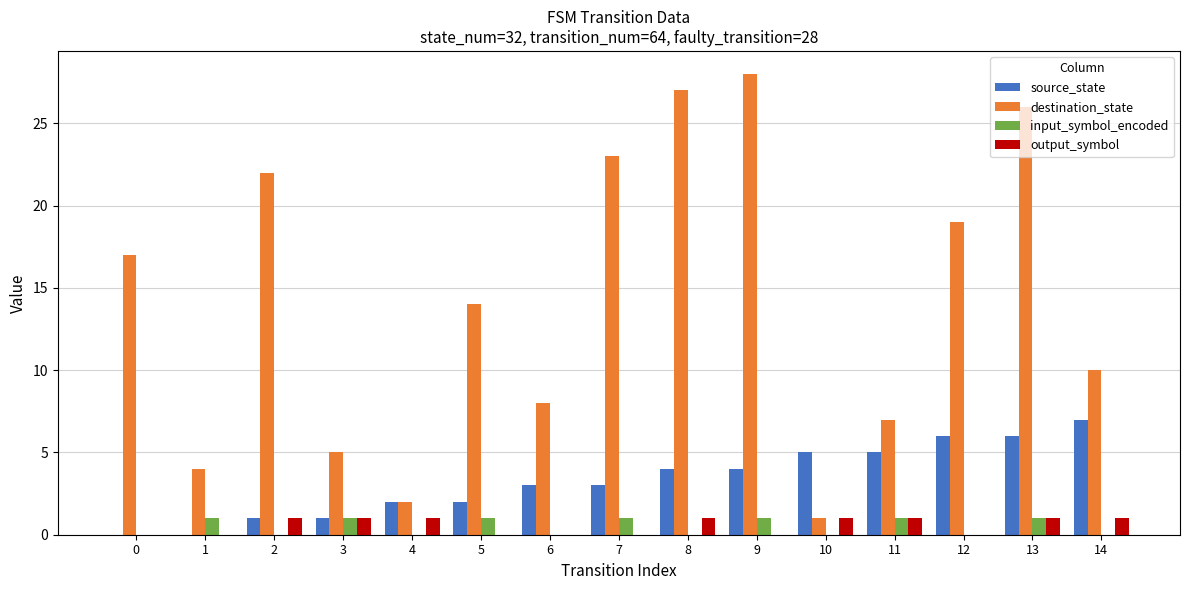

What are all the series names shown in the legend?

source_state, destination_state, input_symbol_encoded, output_symbol